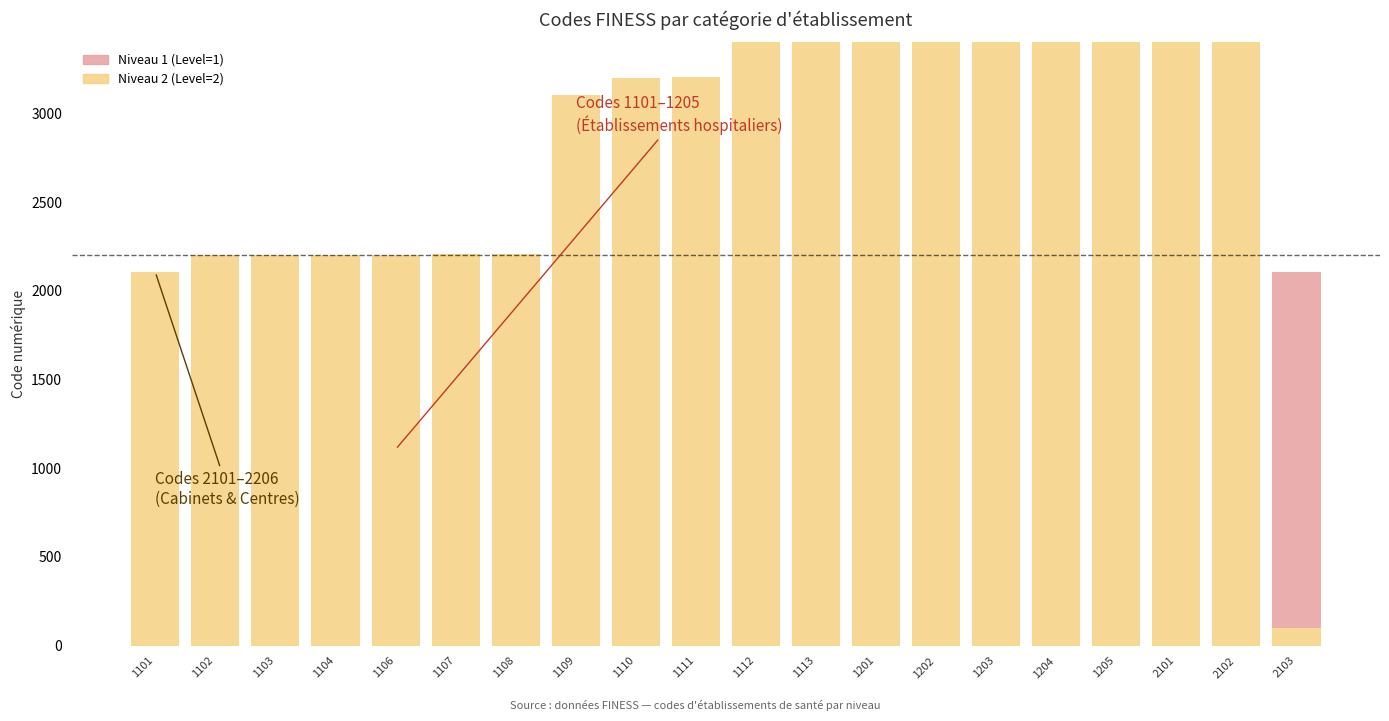

Does the chart contain stacked bars?

Yes